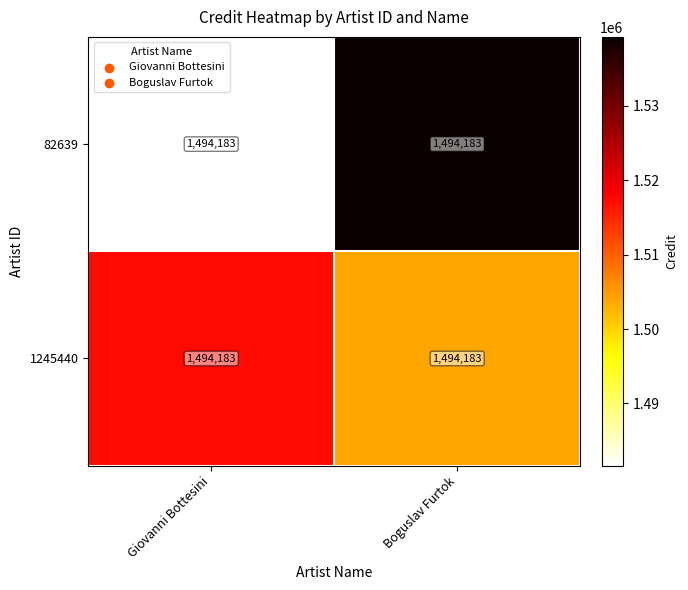

List the series in order of their peak value, lowest first.

1245440, 82639